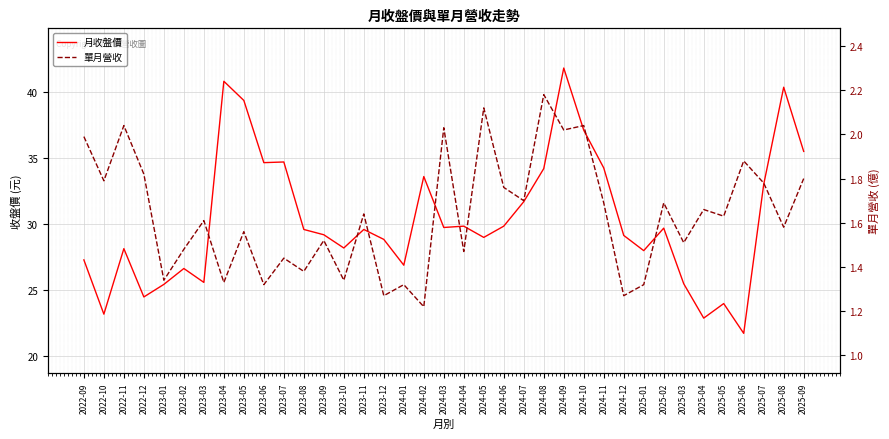

The 月收盤價 series shows 7.2 at 2023-03. True or false?

False